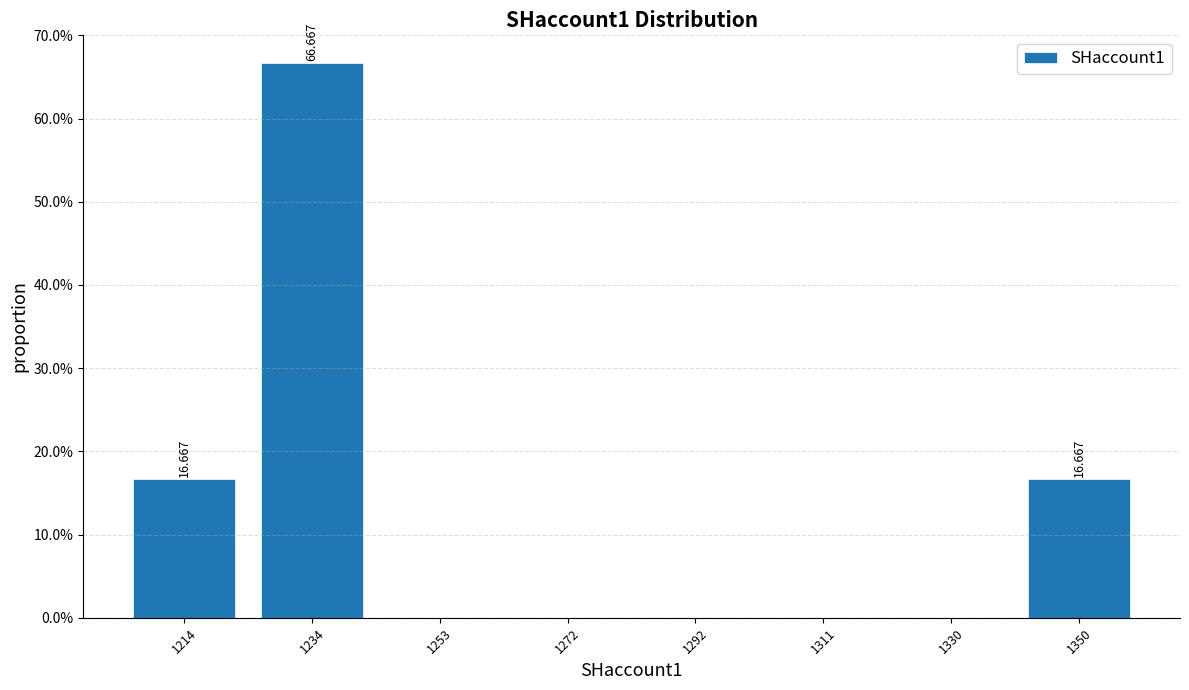

Over which range of the x-axis is the bar tallest?

1224 to 1244